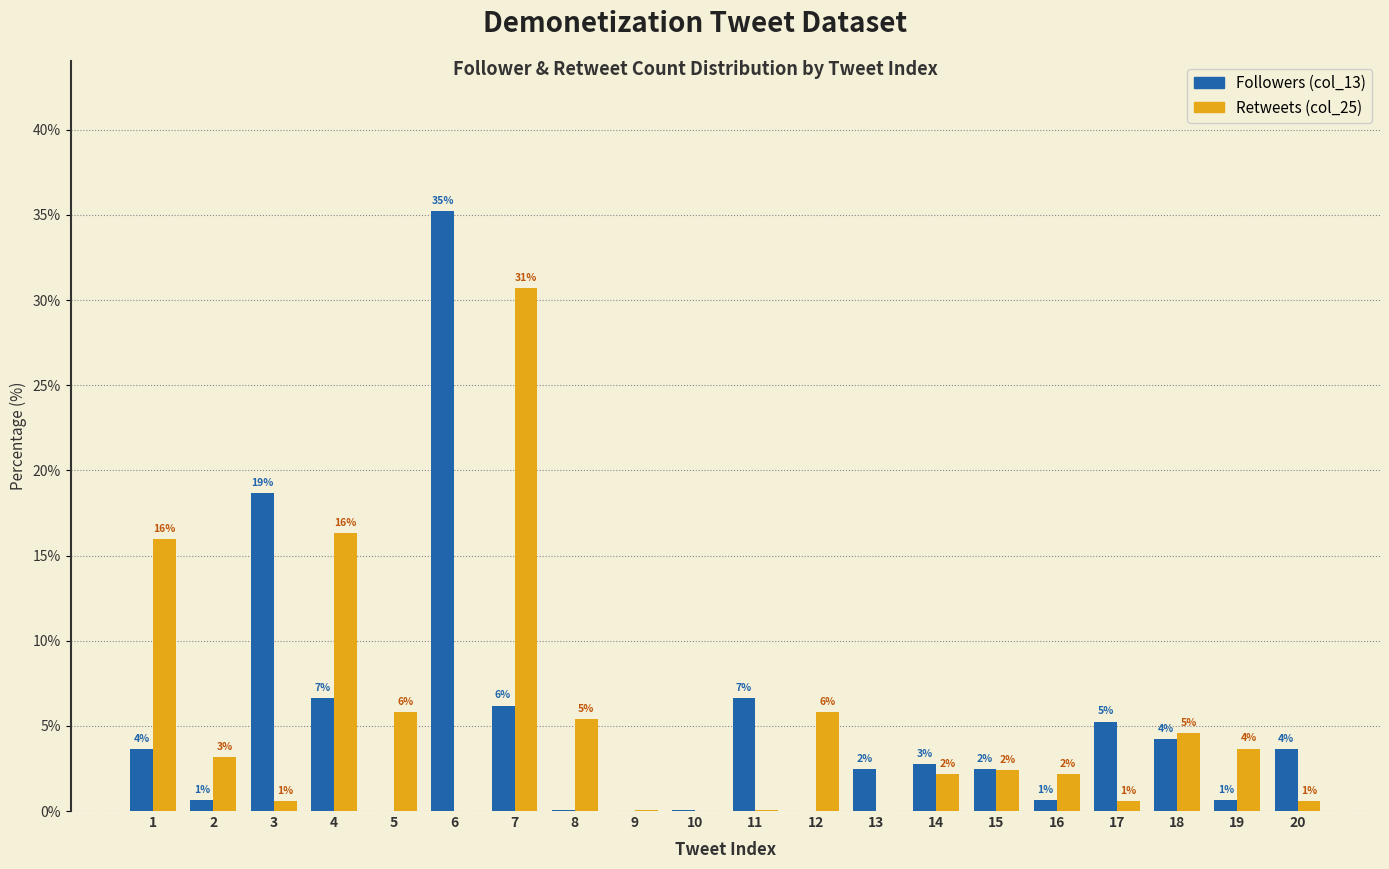

What is the average value of the Retweets (col_25) series?

5.0